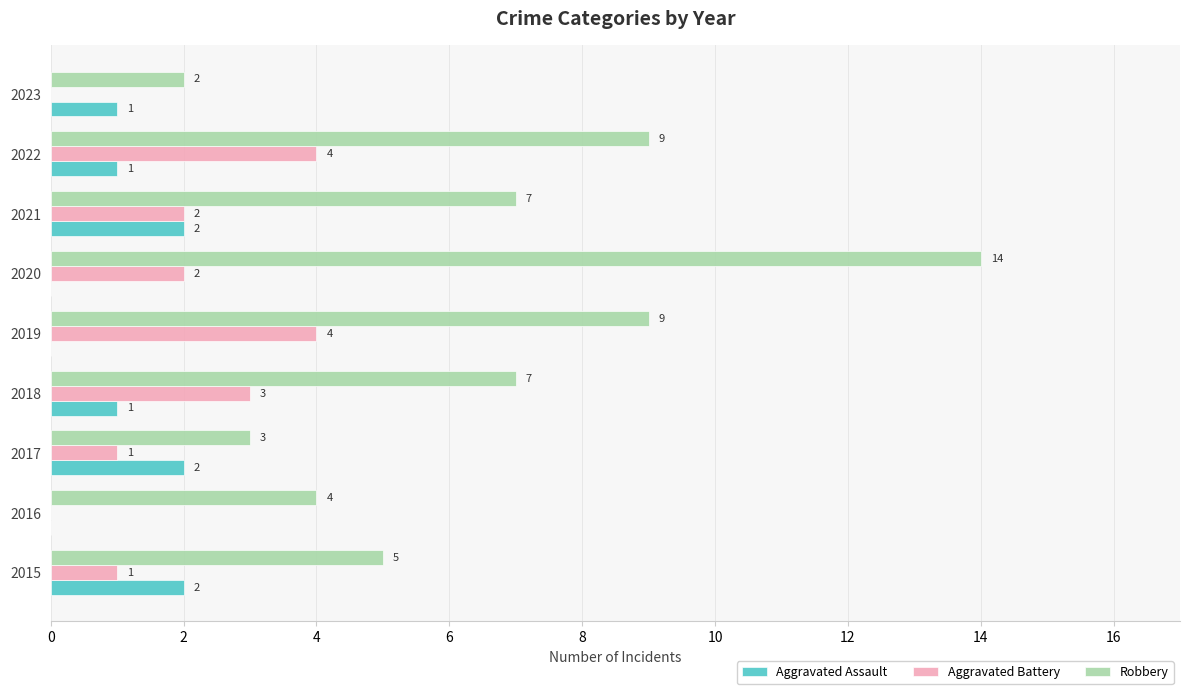

Read the Robbery value at 2015, to the nearest 5.

5